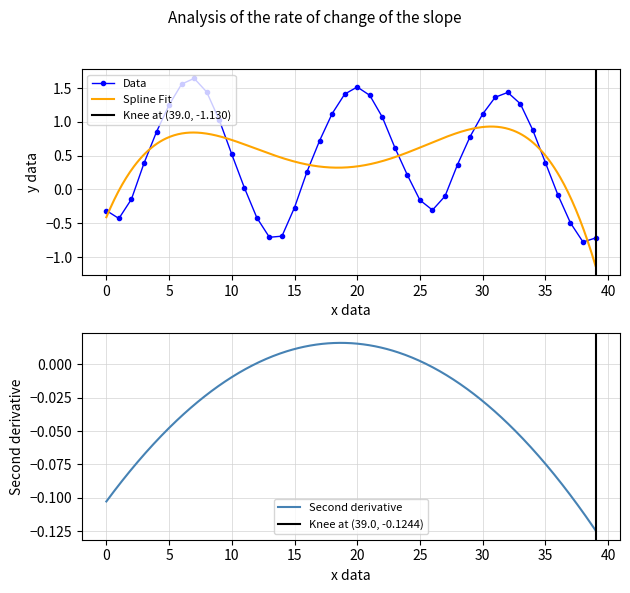

In Data, how many points are higher than both neighbors (excluding endpoints)?

3